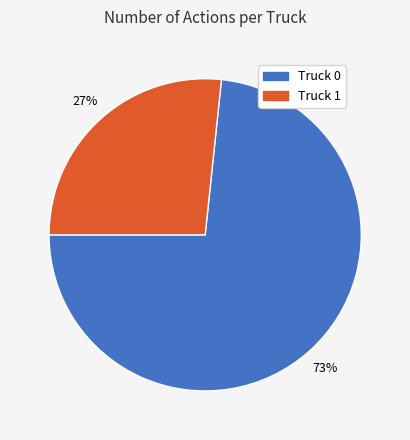

Count the number of slices in the pie.

2